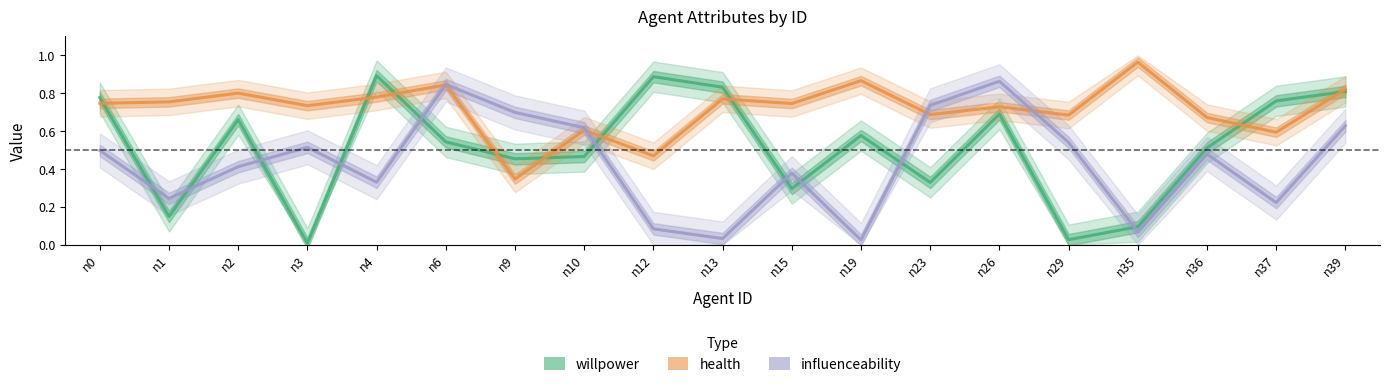

How many times do willpower and health cross each other?

9